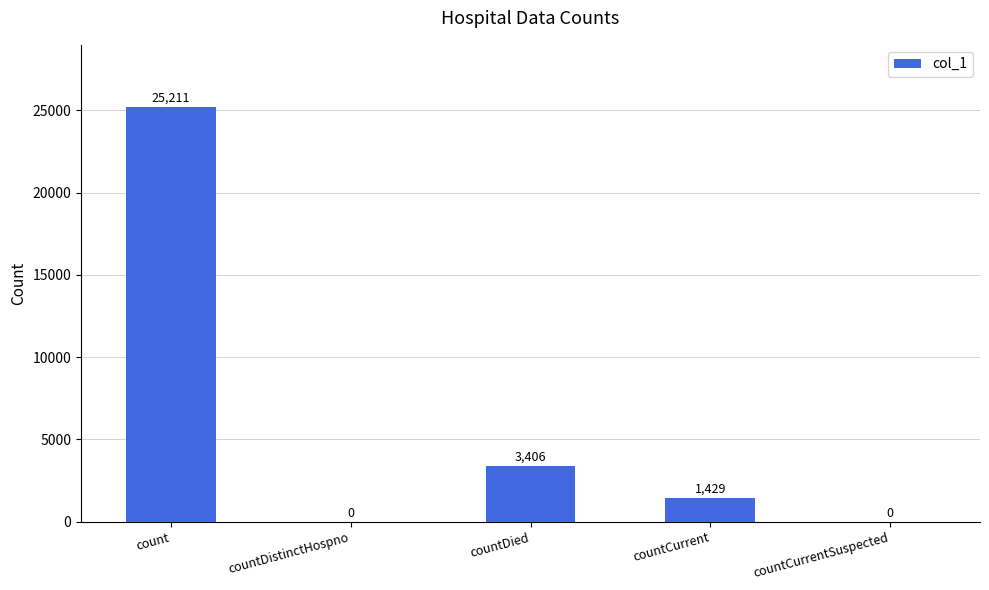

Which label corresponds to the largest value in the chart?

count